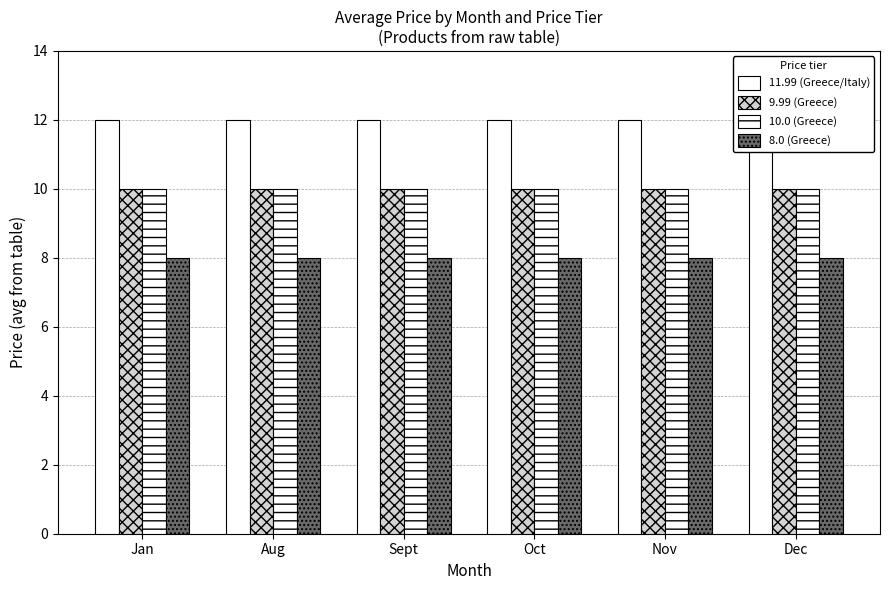

How many bars are there in each group?

4